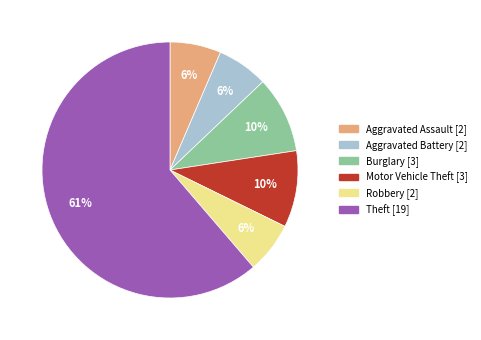

To the nearest percent, what is the average slice percentage?

17%